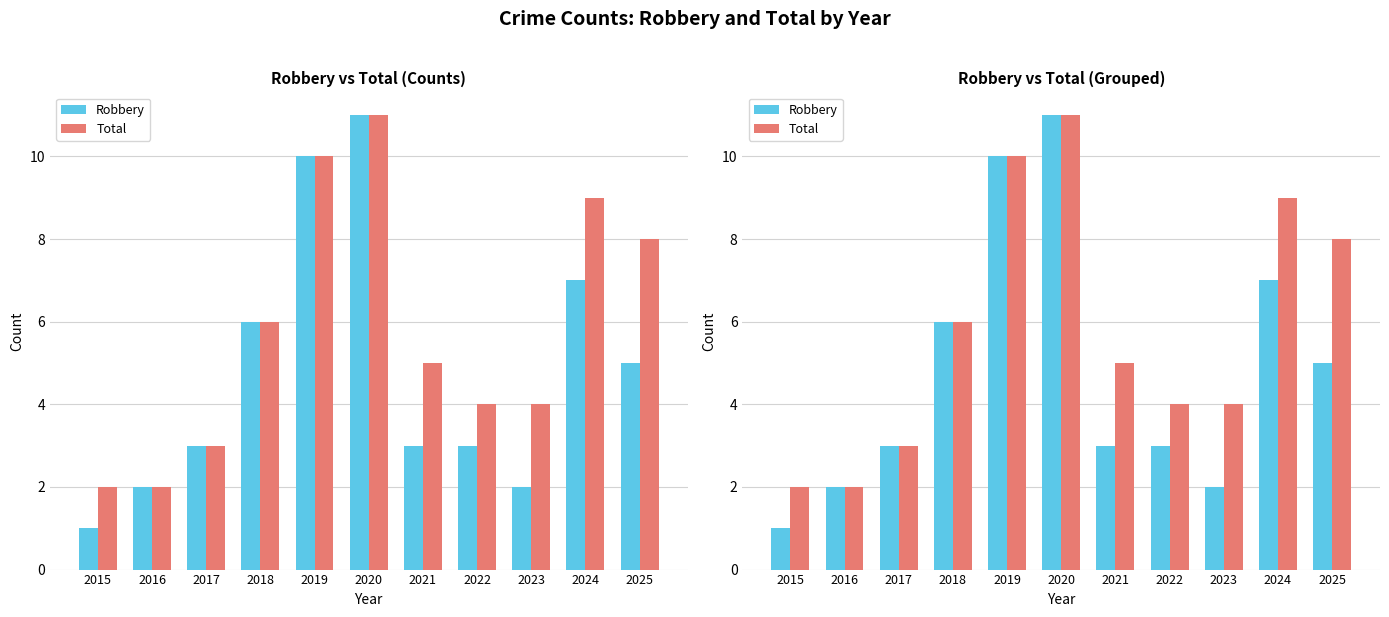

What are all the series names shown in the legend?

Robbery, Total